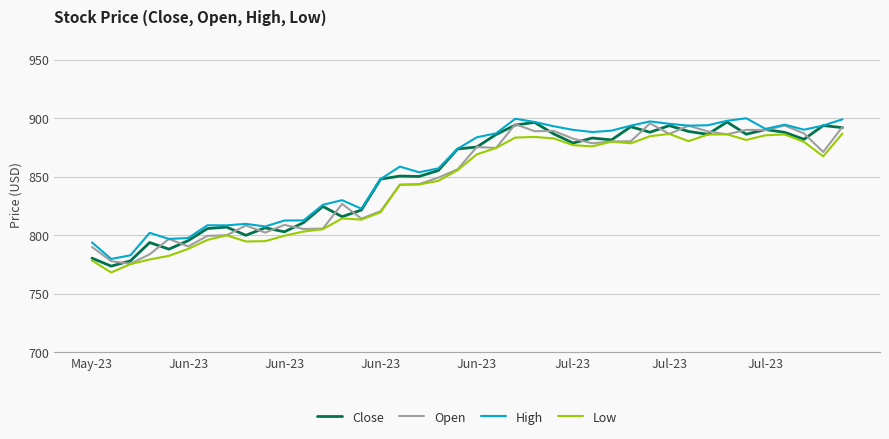

What are all the series names shown in the legend?

Close, Open, High, Low